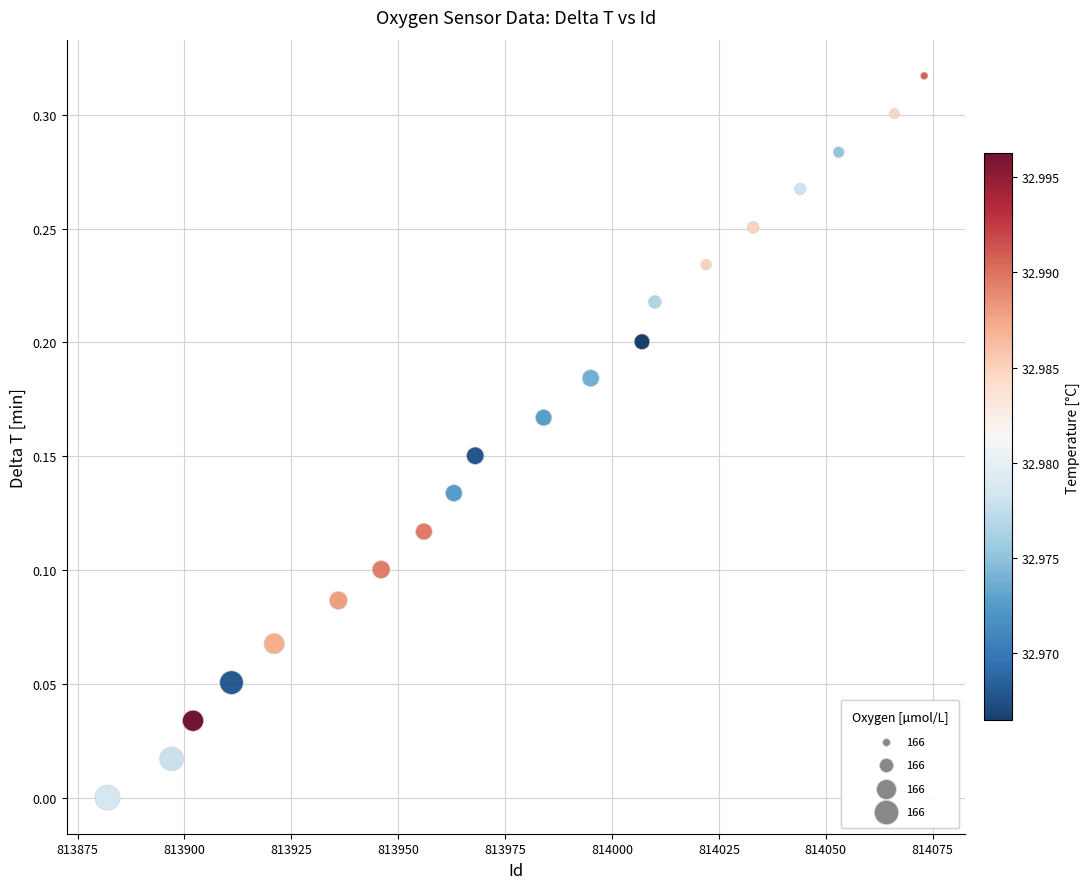

What is the range of X values (max minus min)?

191.0